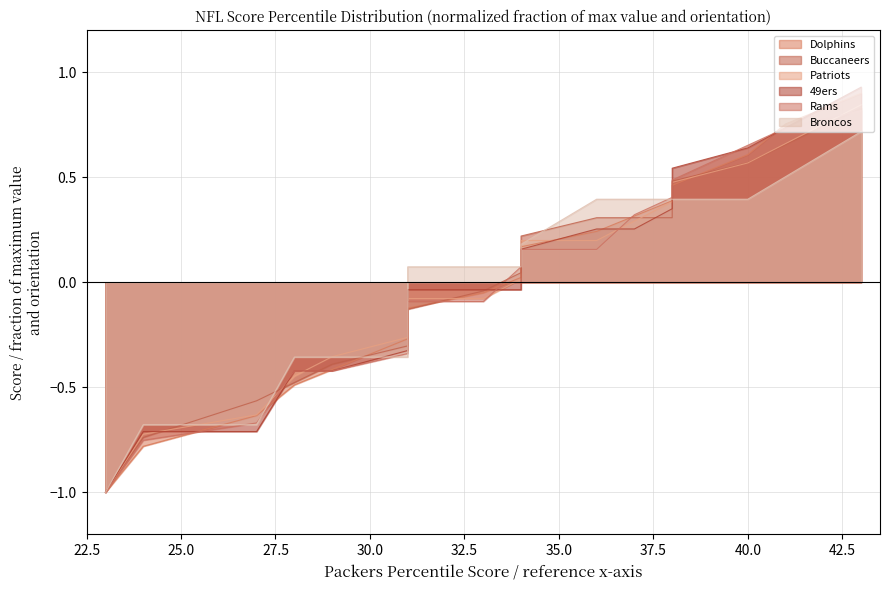

Which series has the largest total across all categories?

Broncos